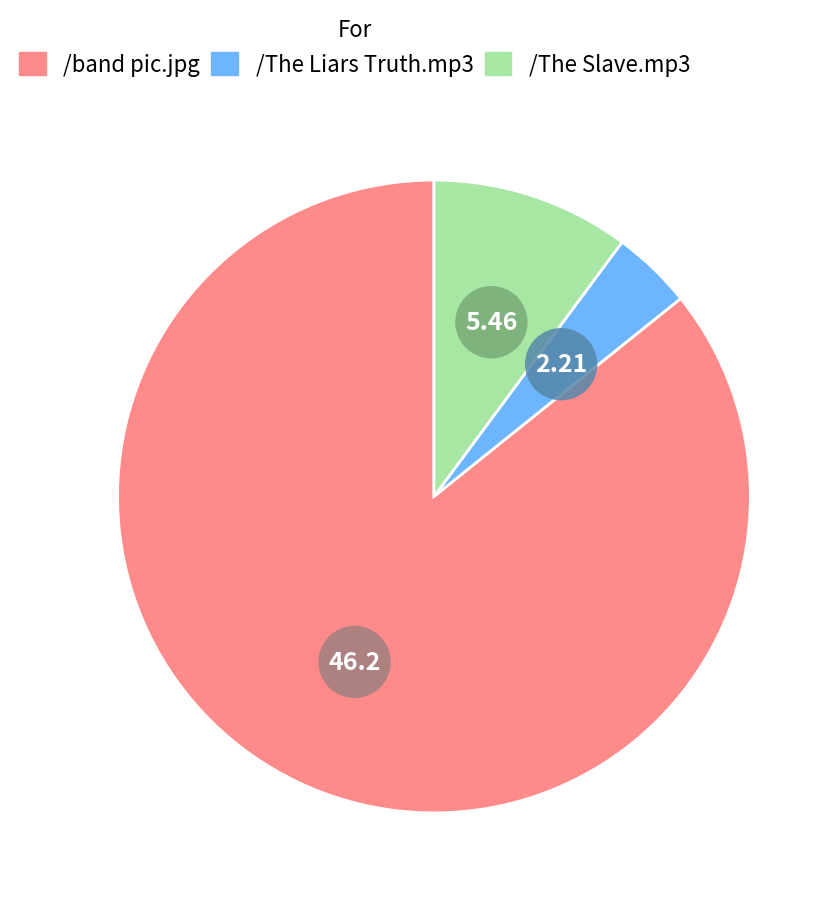

Is the sum of /The Slave.mp3 and /The Liars Truth.mp3 greater than half?

No